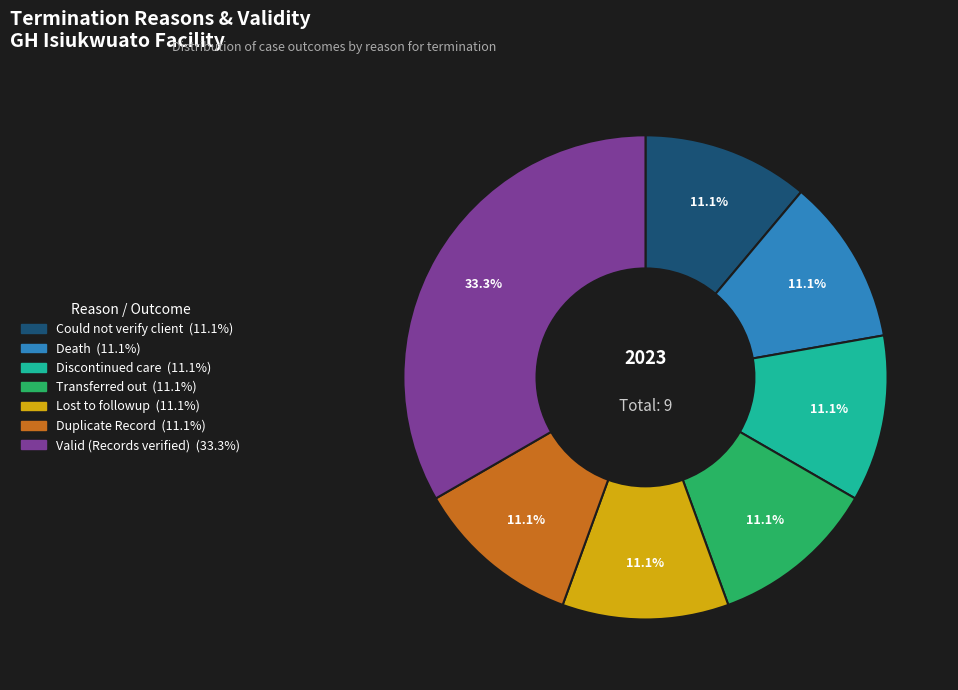

How many slices are in this pie chart?

7